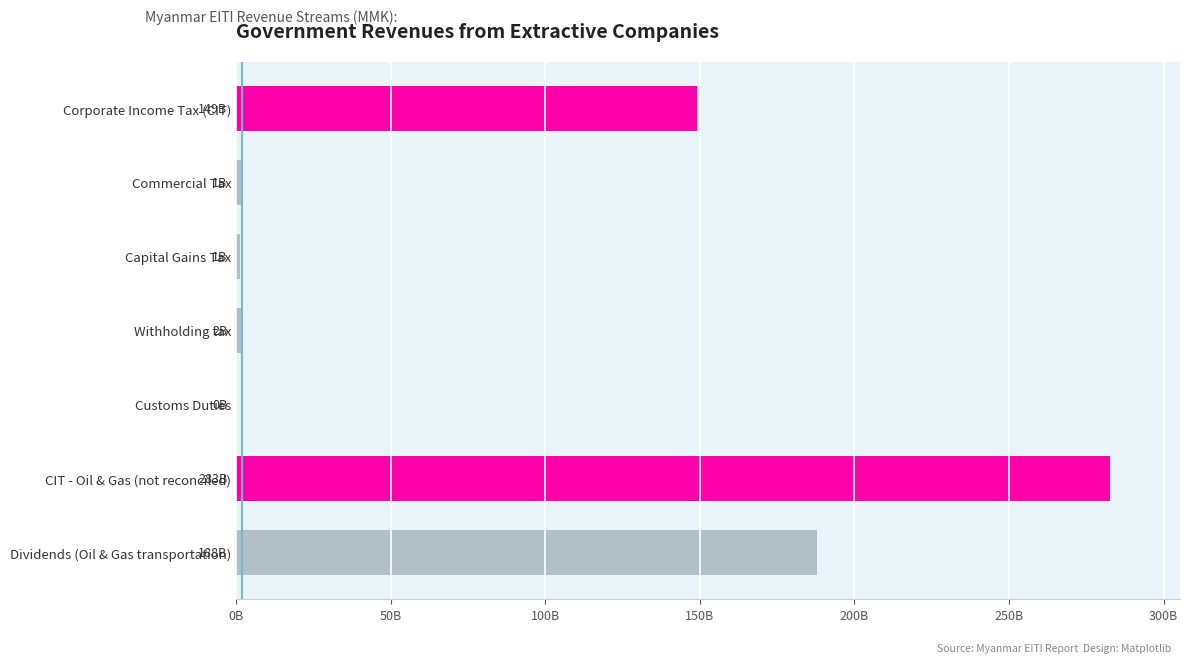

Are the bars horizontal?

Yes